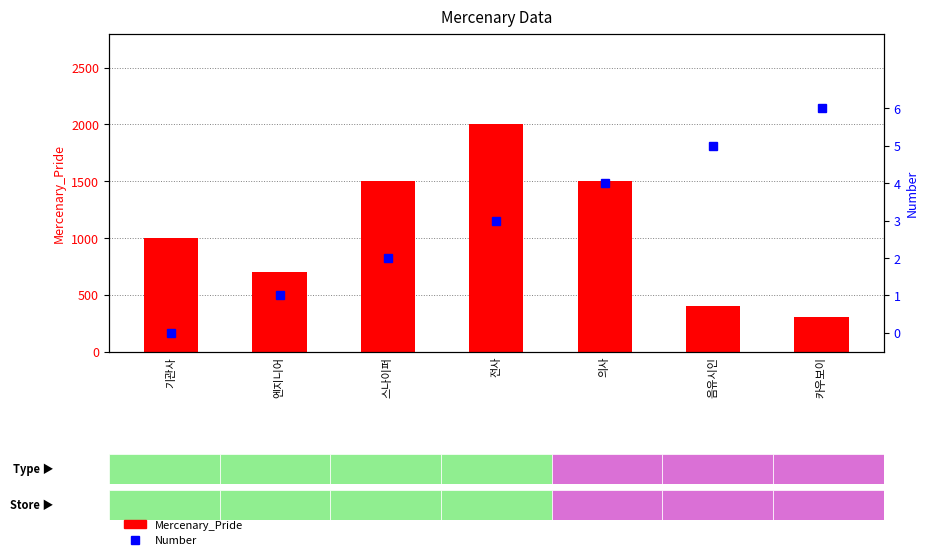

What is the value of the Mercenary_Pride bar at the 4th from the left?

2000